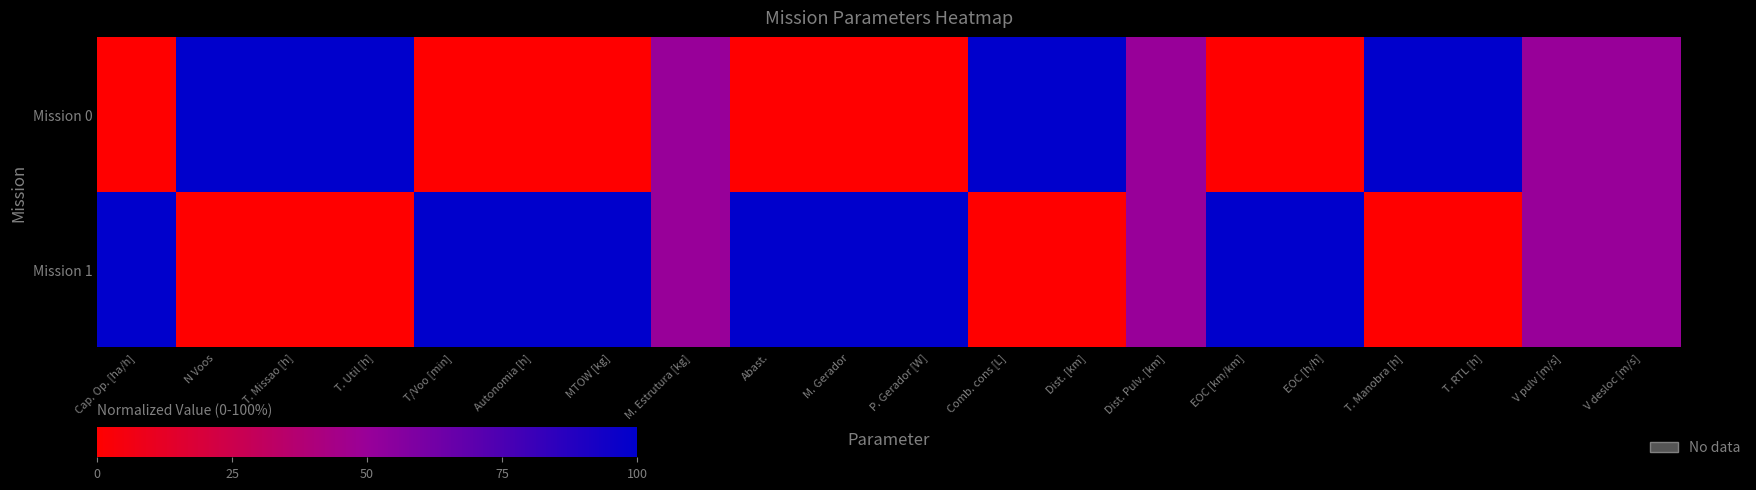

Between Dist. [km] and M. Estrutura [kg], which is larger?

Dist. [km]